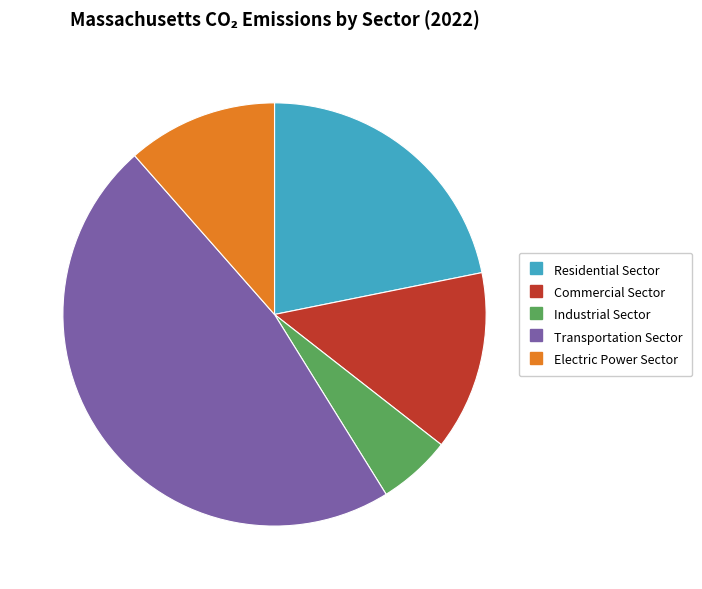

Rank the categories by value from lowest to highest.

Industrial Sector, Electric Power Sector, Commercial Sector, Residential Sector, Transportation Sector